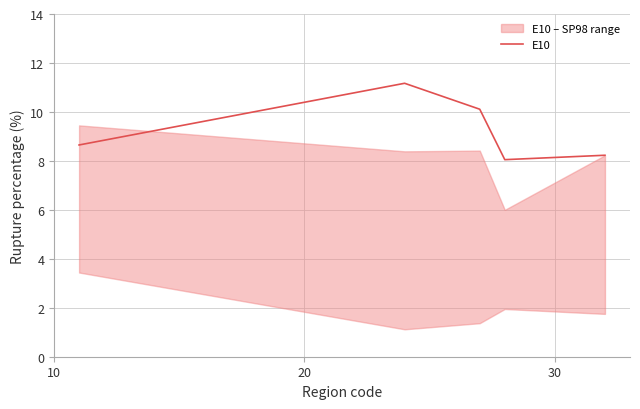

Does the chart have visible grid lines?

Yes